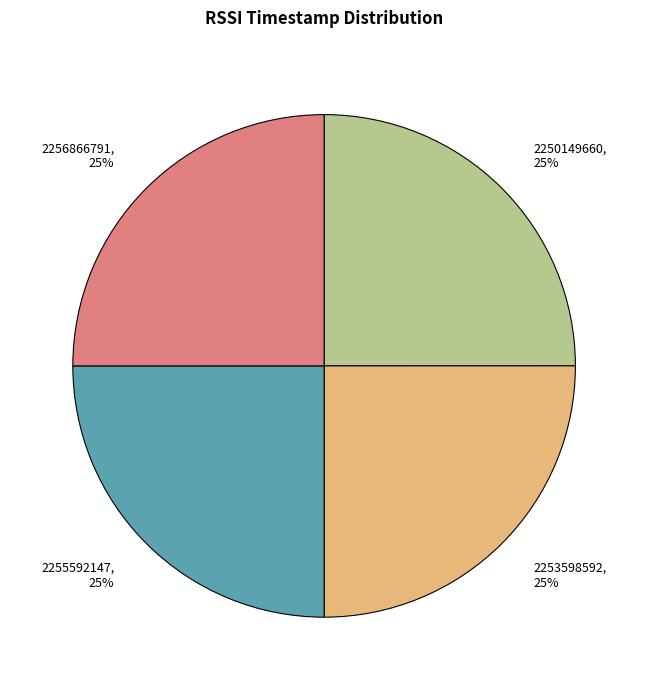

To the nearest percent, what portion does 2250149660 represent?

25%